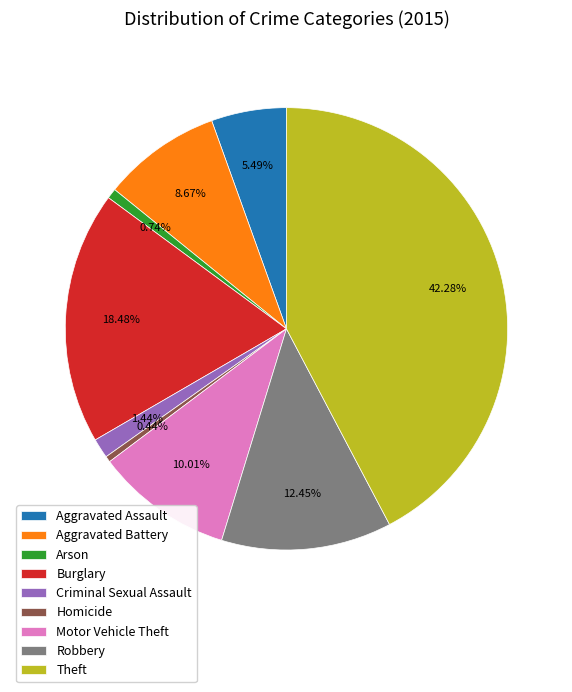

Between Theft and Motor Vehicle Theft, which is larger?

Theft